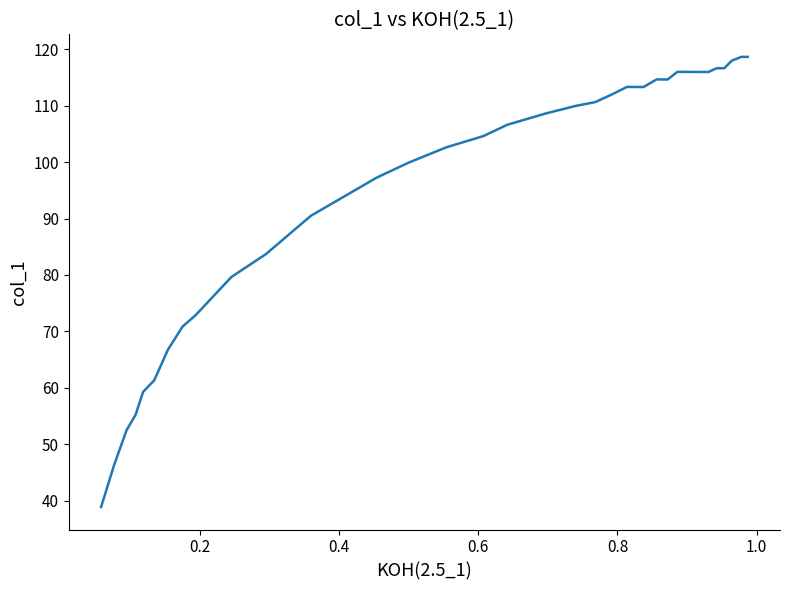

What is the difference between the maximum and minimum values?

79.8